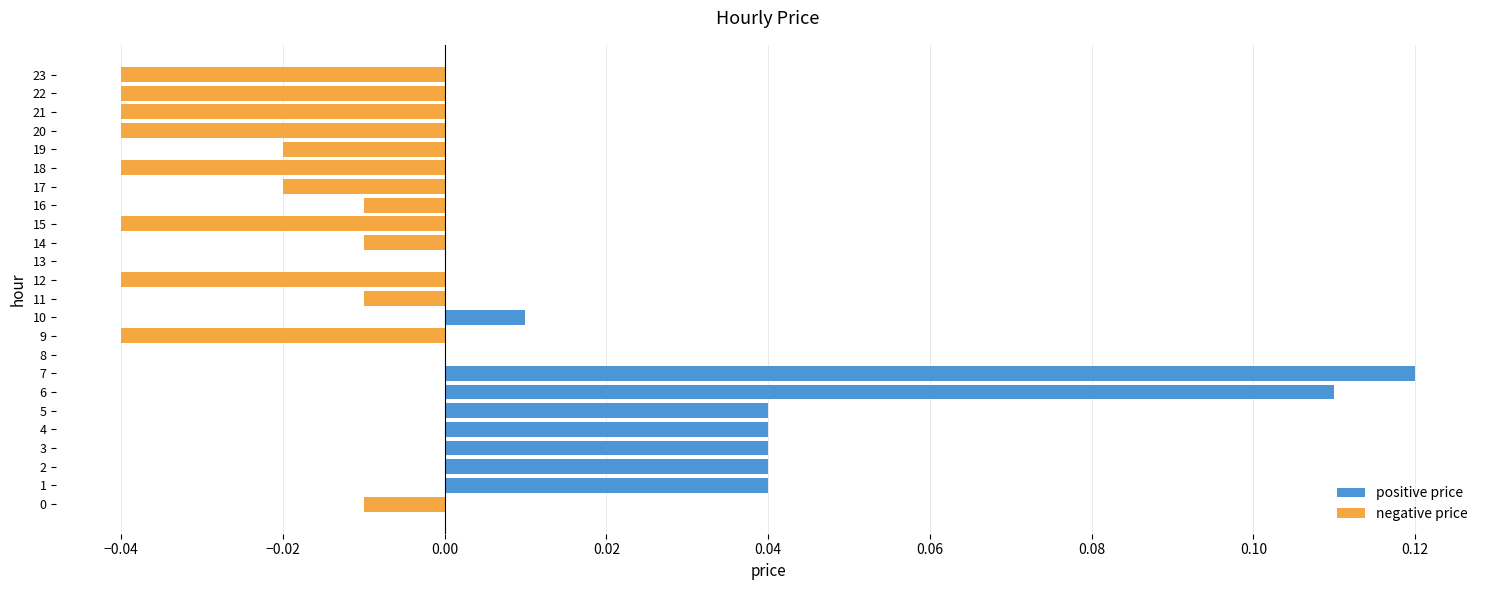

Which category has the highest value across all series?

7